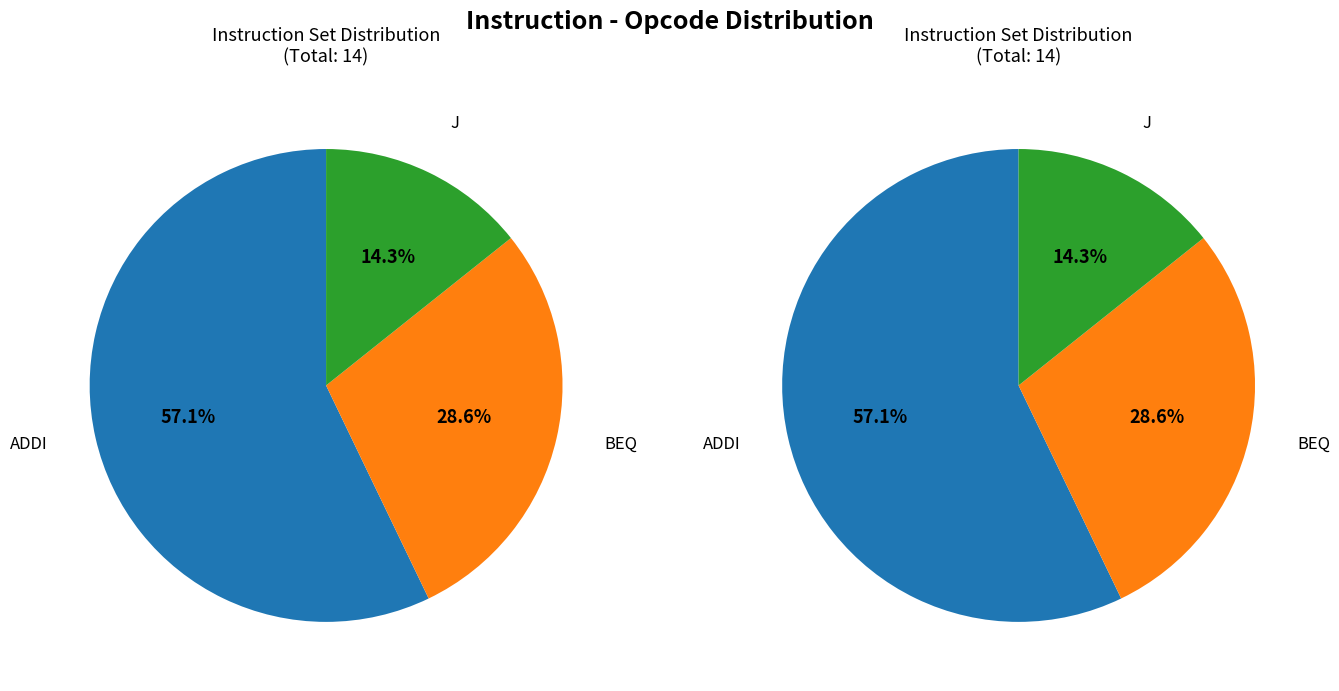

Is J the majority of the pie?

No